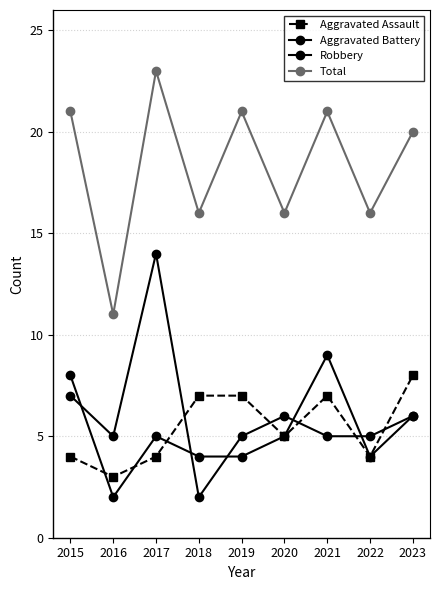

Rank the series by their maximum value, from highest to lowest.

Total, Robbery, Aggravated Battery, Aggravated Assault